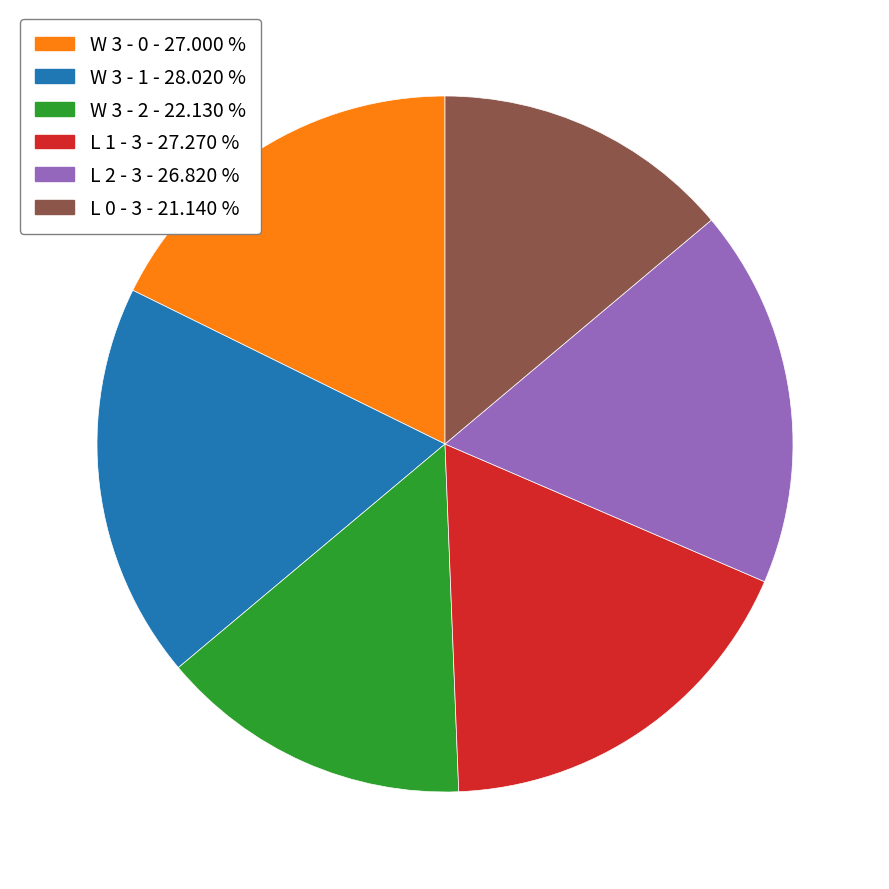

Which slice is the smallest?

L 0 - 3